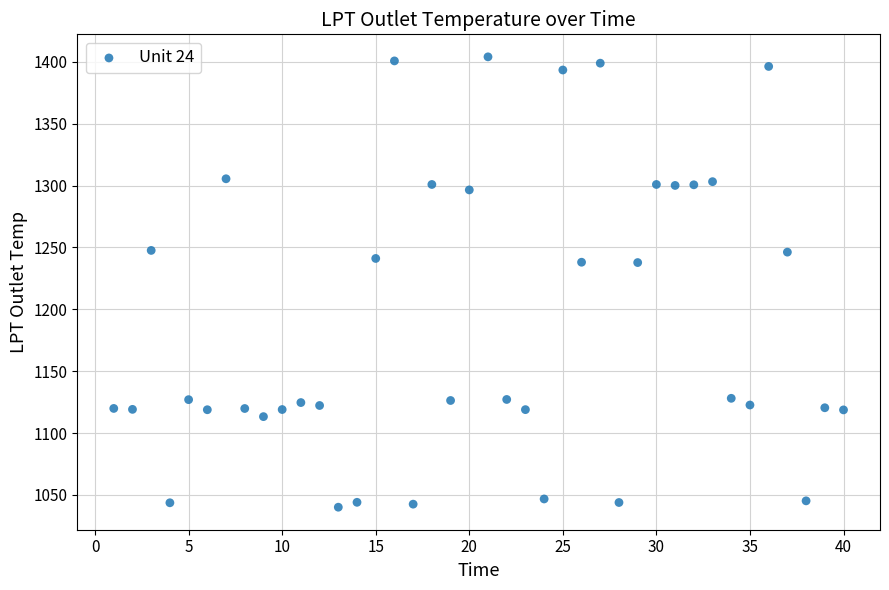

What is the range of Y values (max minus min)?

364.0